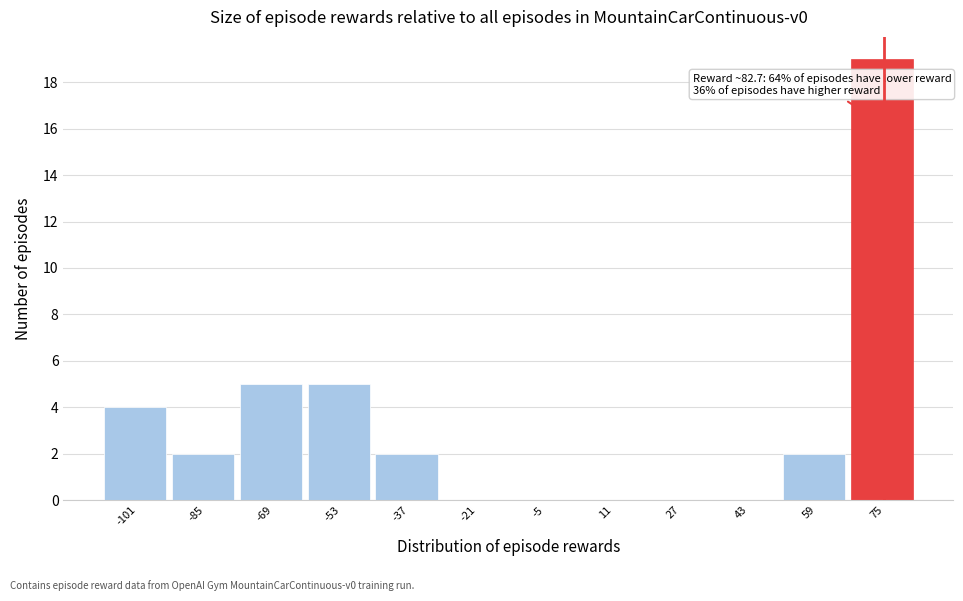

Reading left to right, extract all data points from this chart.

-101=4	-85=2	-69=5	-53=5	-37=2	-21=0	-5=0	11=0	27=0	43=0	59=2	75=19